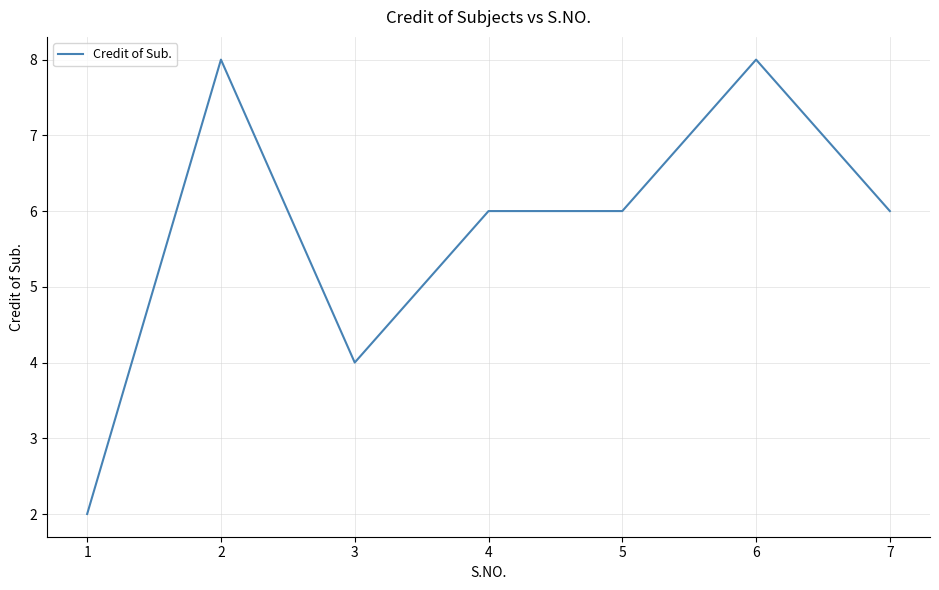

Count the number of categories in the chart.

7